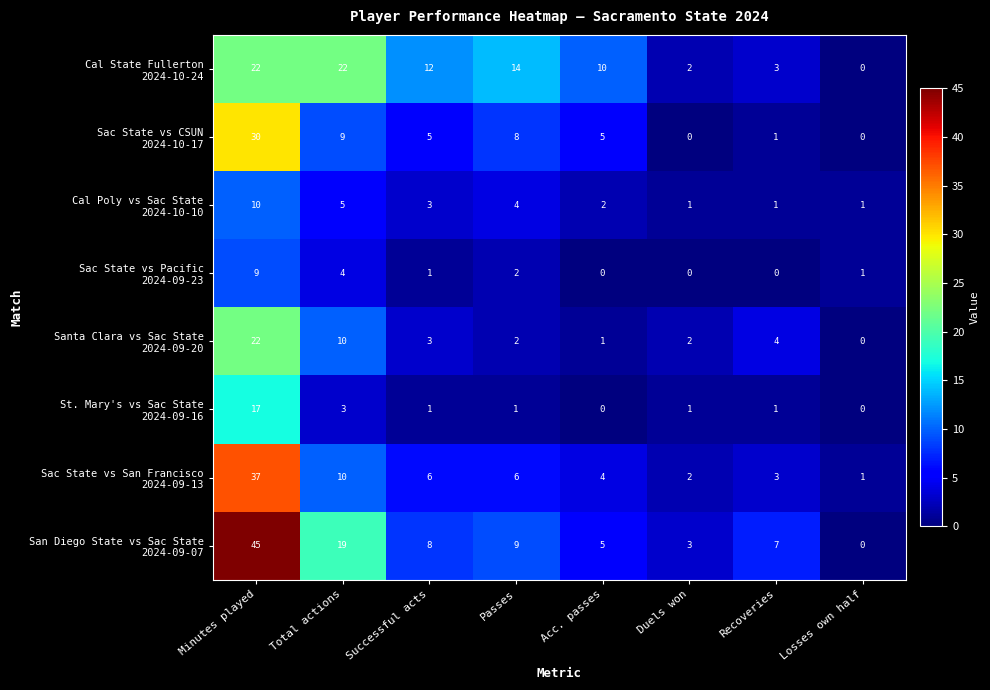

What is the spread (max minus min) of values at Minutes played?

36